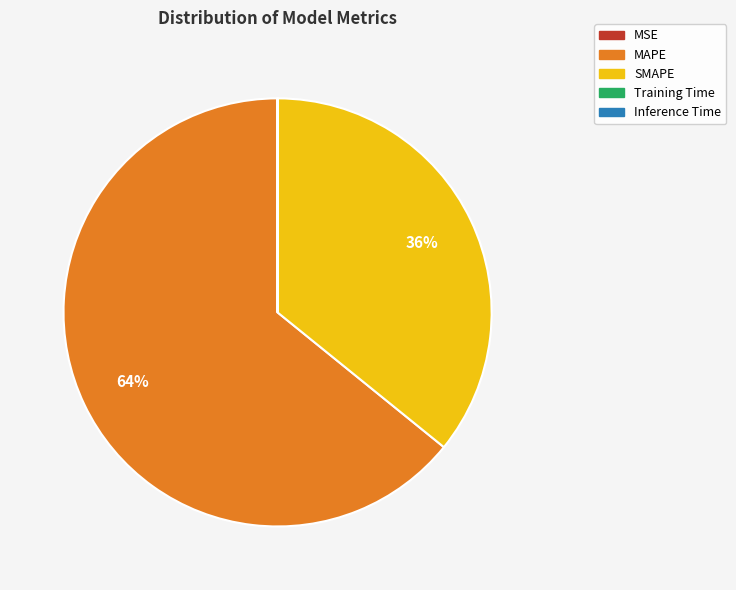

Is there a majority slice in this chart?

Yes